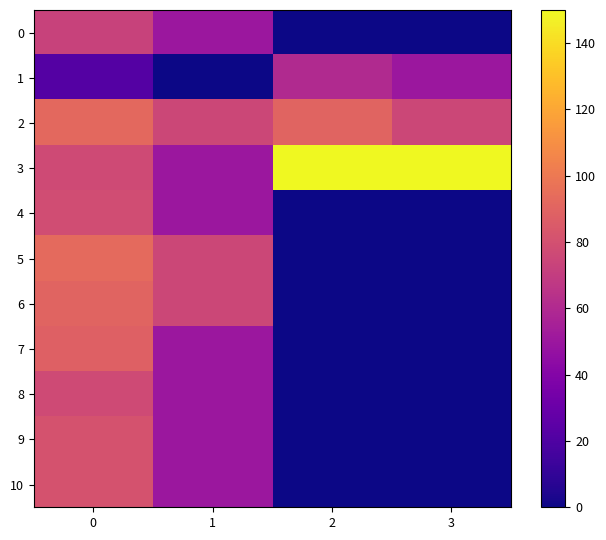

Which series has the widest spread of values?

3